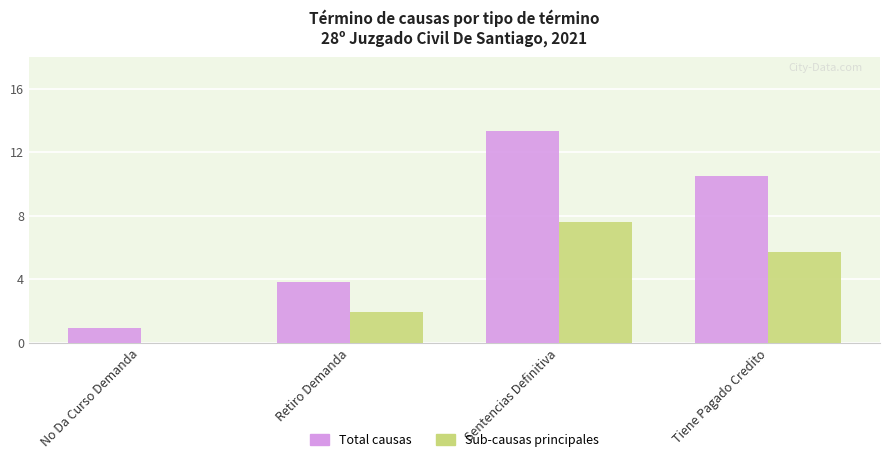

At which label does Total causas first exceed 11?

Sentencias Definitiva